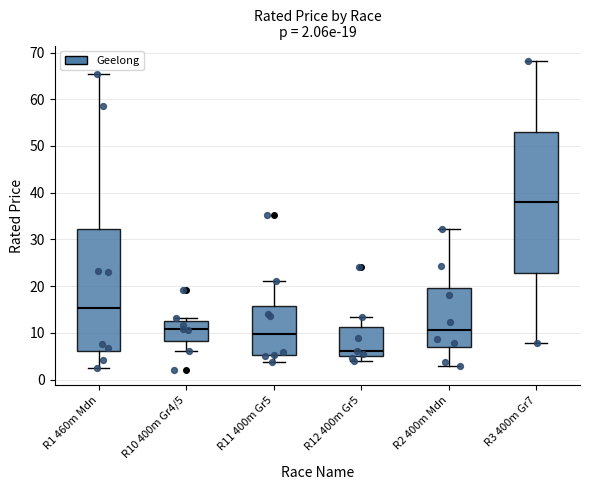

Which box's median line is the lowest?

R12 400m Gr5